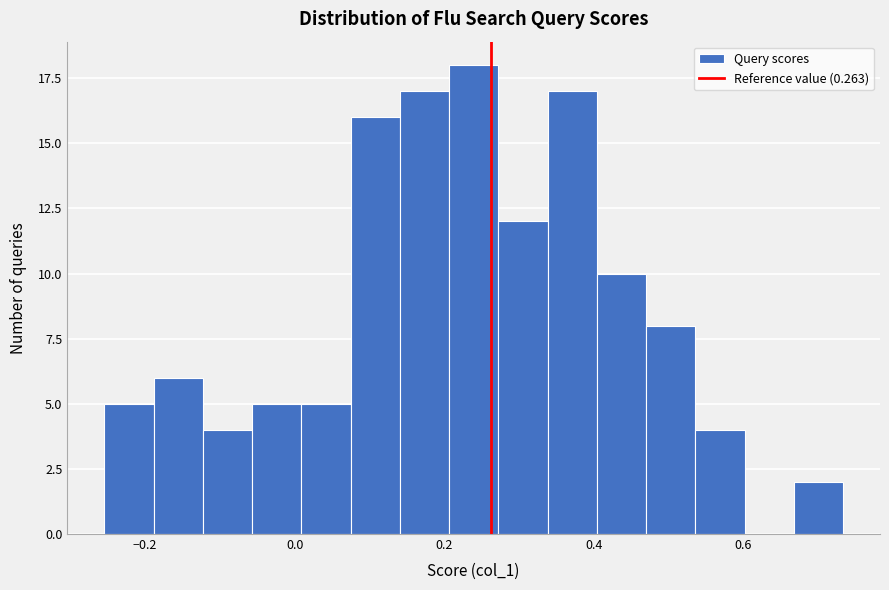

Read against the x-axis, roughly where is the centre of the tallest bar?

0.24